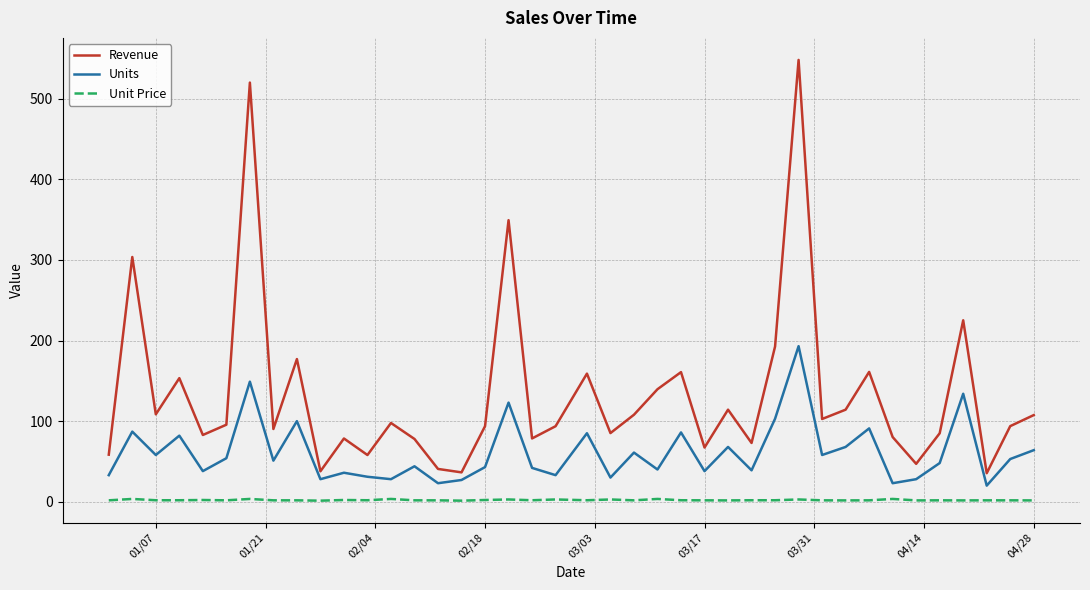

Which series has the largest total across all categories?

Revenue